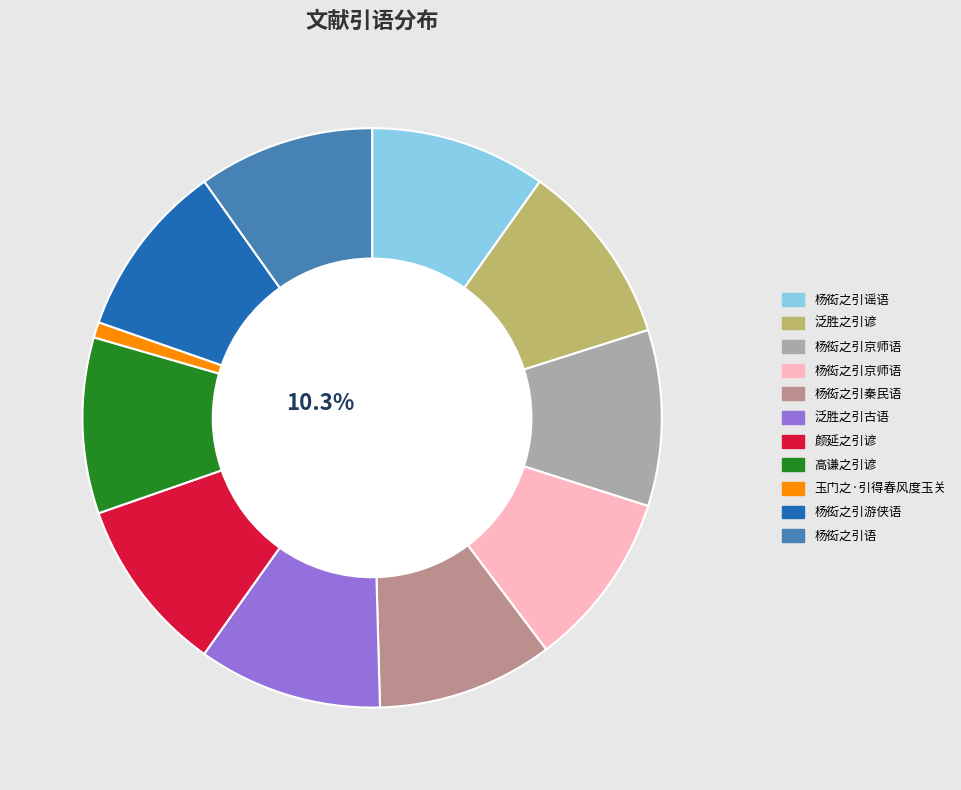

To the nearest percent, what portion does 颜延之引谚 represent?

10%